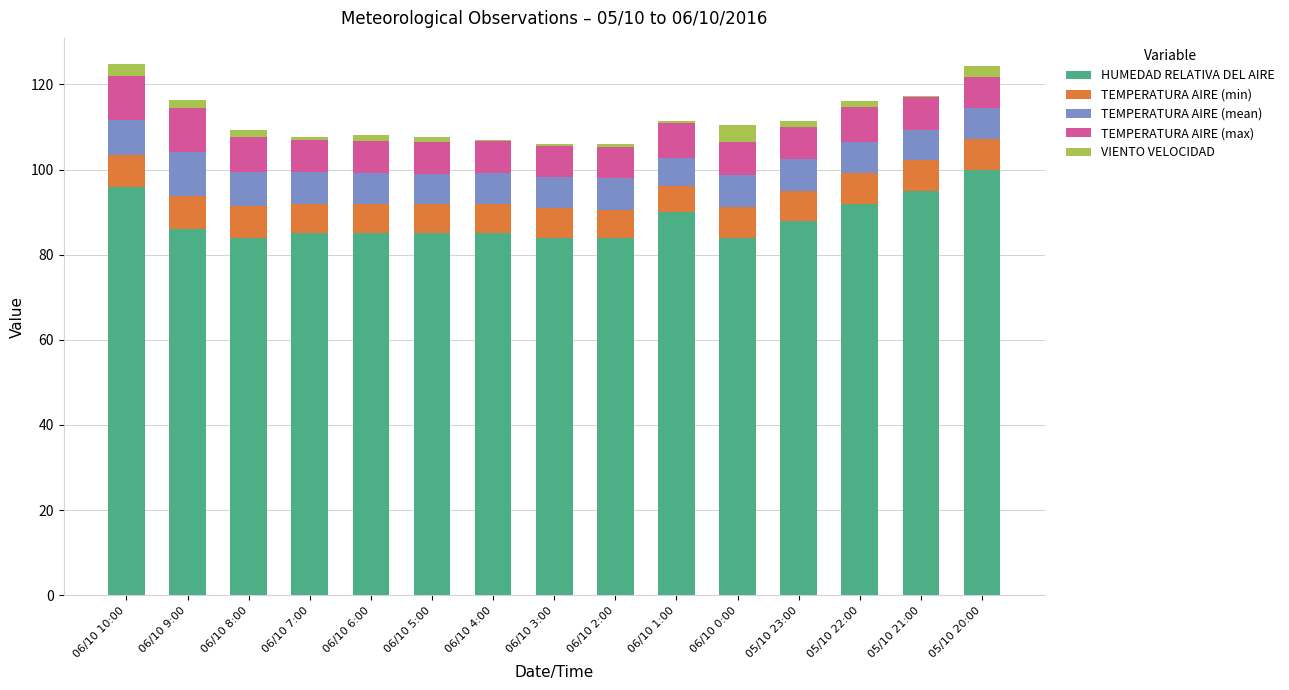

True or false: HUMEDAD RELATIVA DEL AIRE has a value of 39.9 at 05/10 23:00.

False